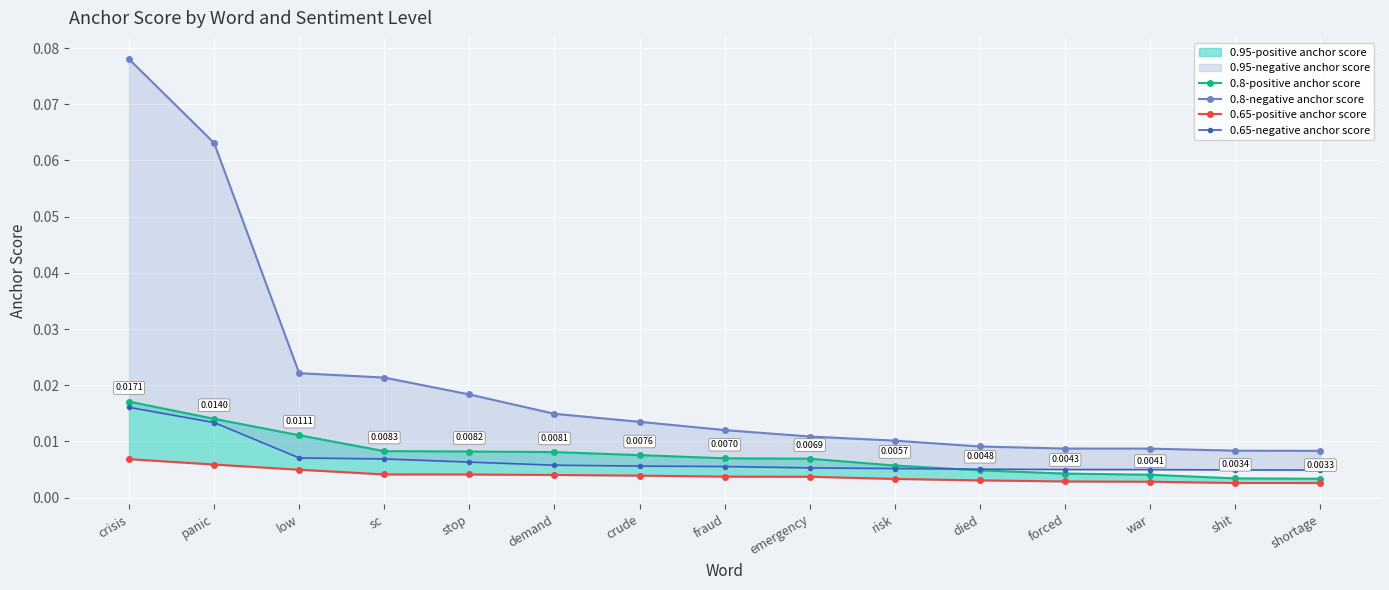

At which label is 0.8-positive anchor score closest to 0?

shortage